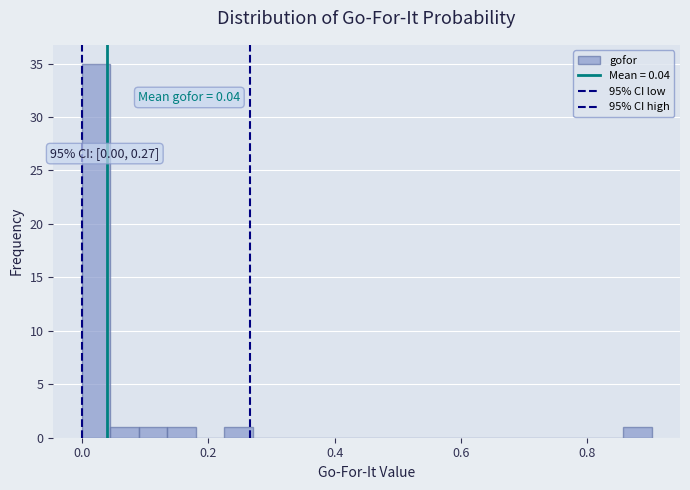

Around what value on the x-axis is the tallest bar? Give the approximate position of its centre, as read against the axis.

0.02